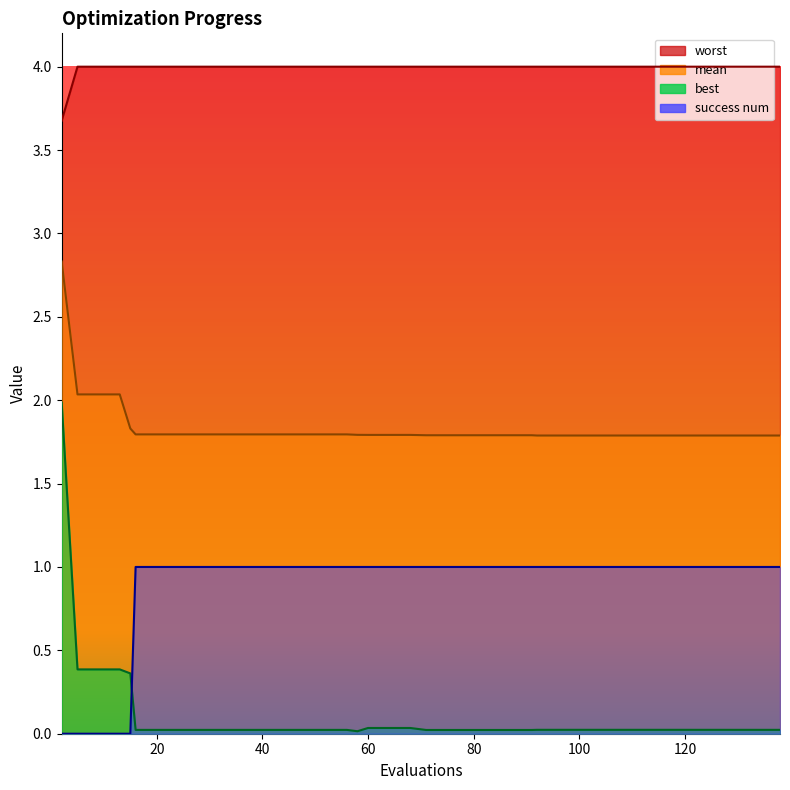

What is the difference between the highest and lowest values at 44?

4.0